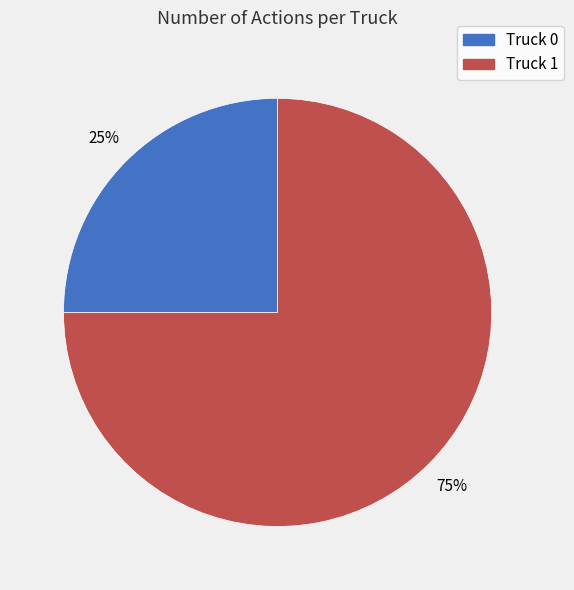

How many slices are in this pie chart?

2